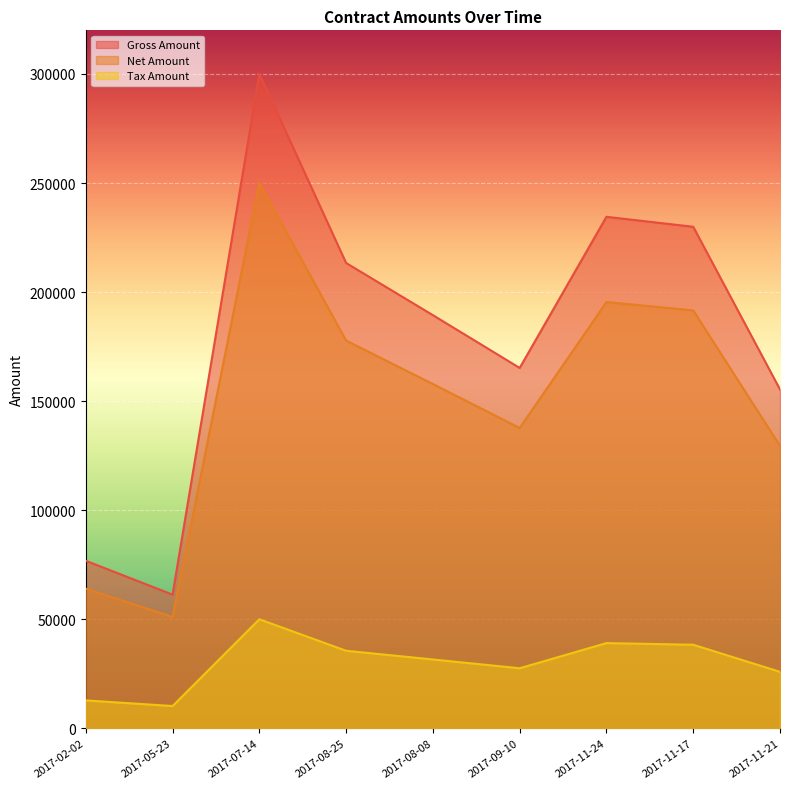

Is the value of Gross Amount at 2017-05-23 greater than the value of Net Amount at 2017-08-08?

No